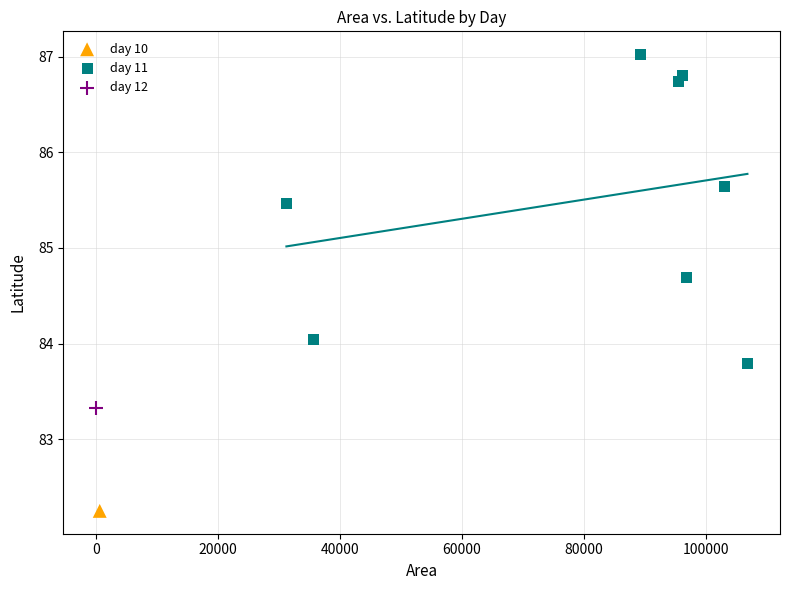

What are all the series names shown in the legend?

day 10, day 11, day 12